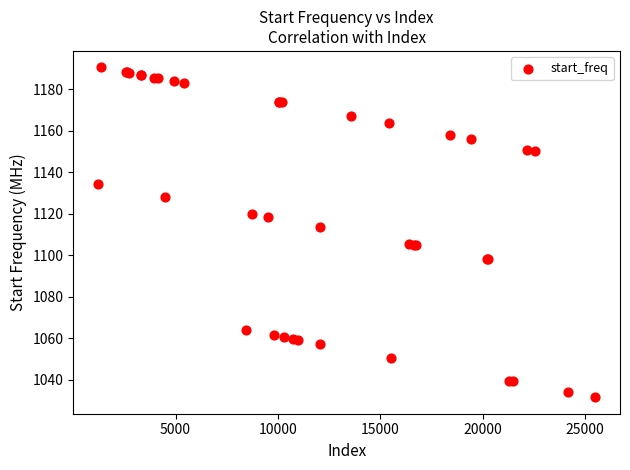

What Y value in the scatter plot is closest to 1111?

1113.7